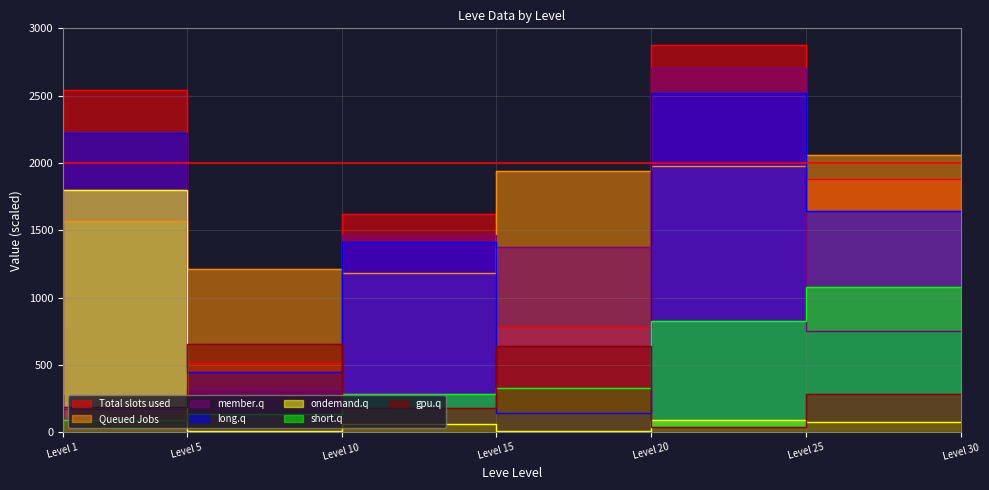

Does the chart display data point markers on the line(s)?

No